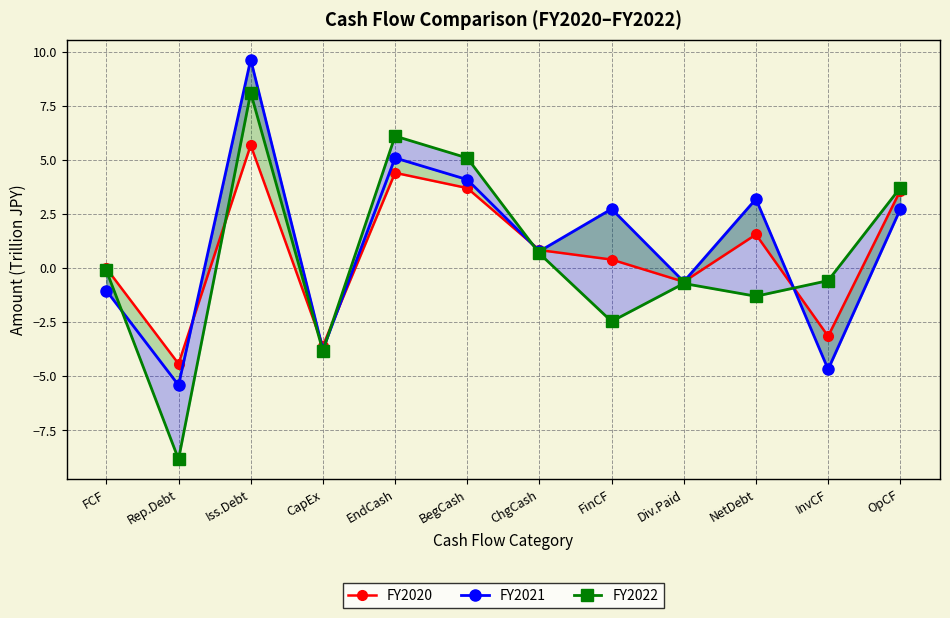

True or false: FY2021 has a value of 9.7 at Iss.Debt.

True